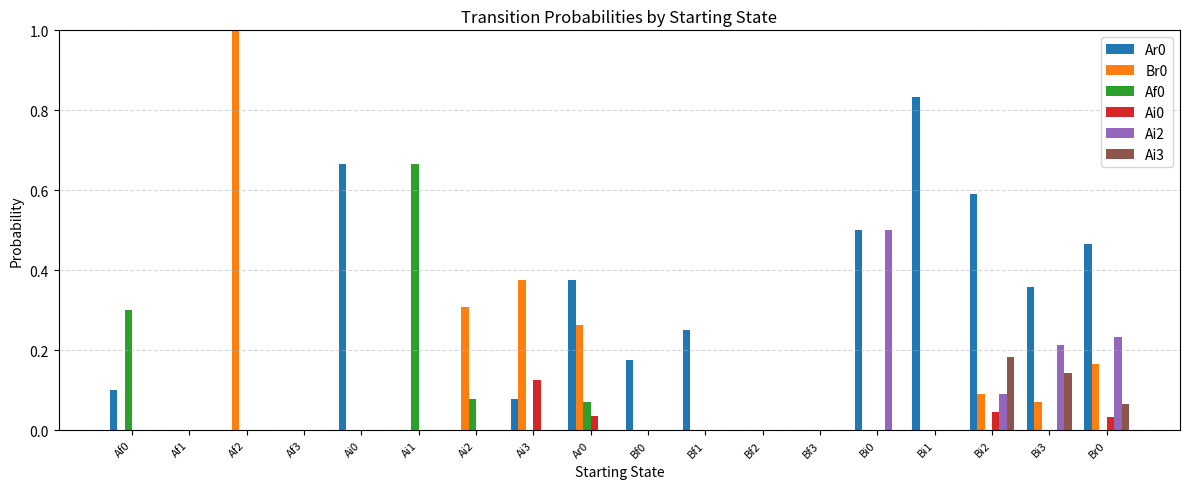

Is it true that Af0 equals -0.4 at Ai3?

False